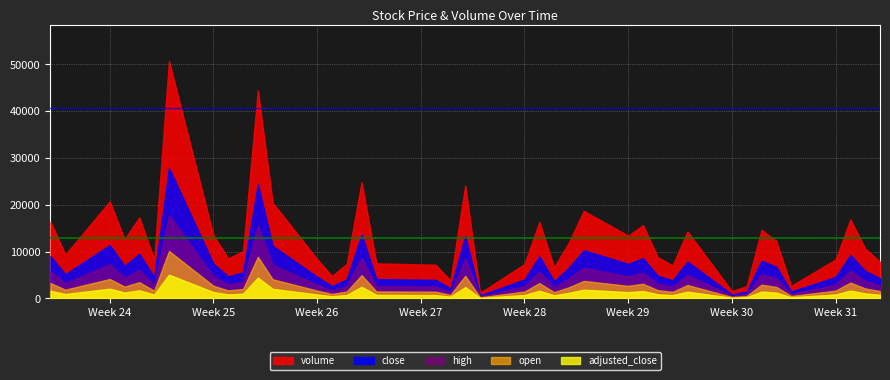

At which category does high reach its first local valley?

5